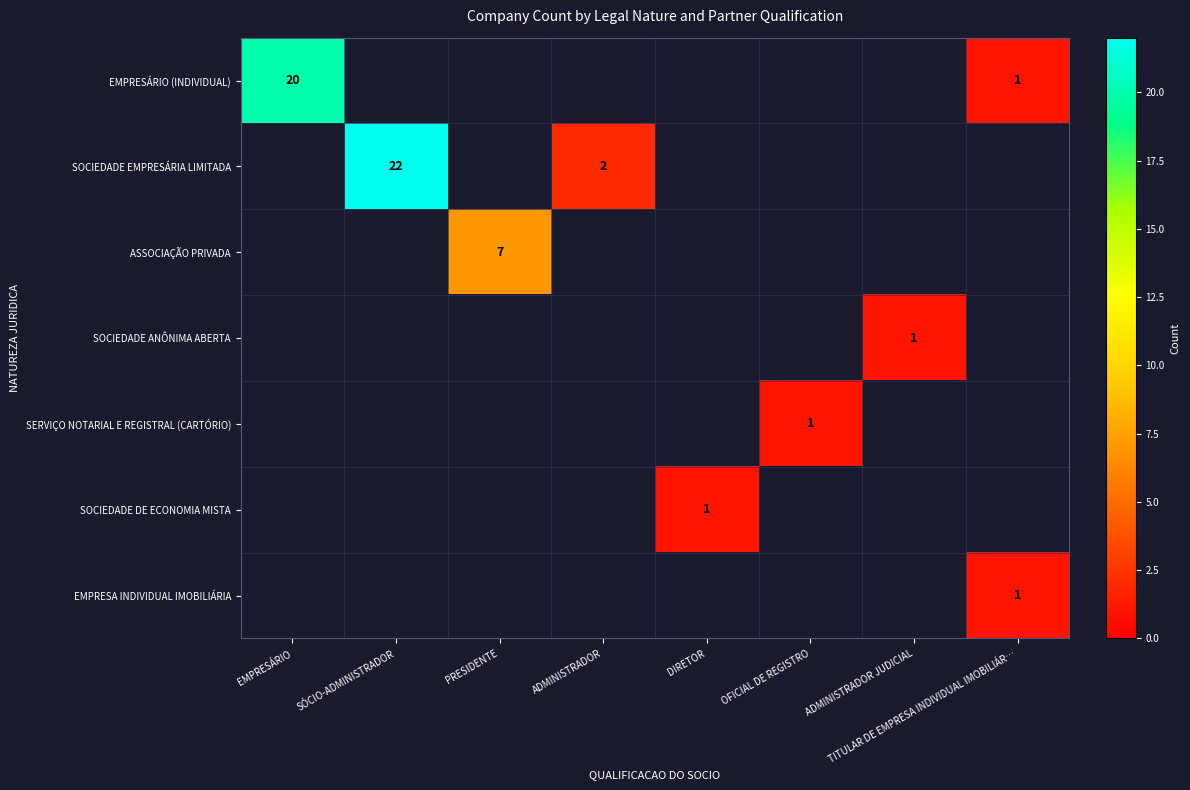

Which has a higher value, OFICIAL DE REGISTRO or SÓCIO-ADMINISTRADOR?

SÓCIO-ADMINISTRADOR